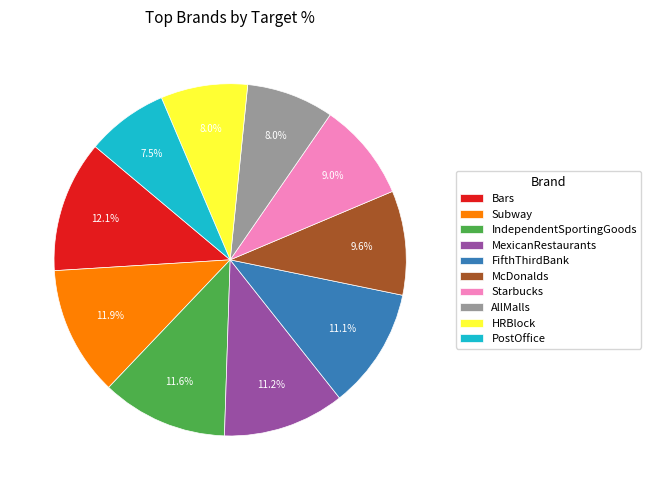

Is FifthThirdBank the majority of the pie?

No